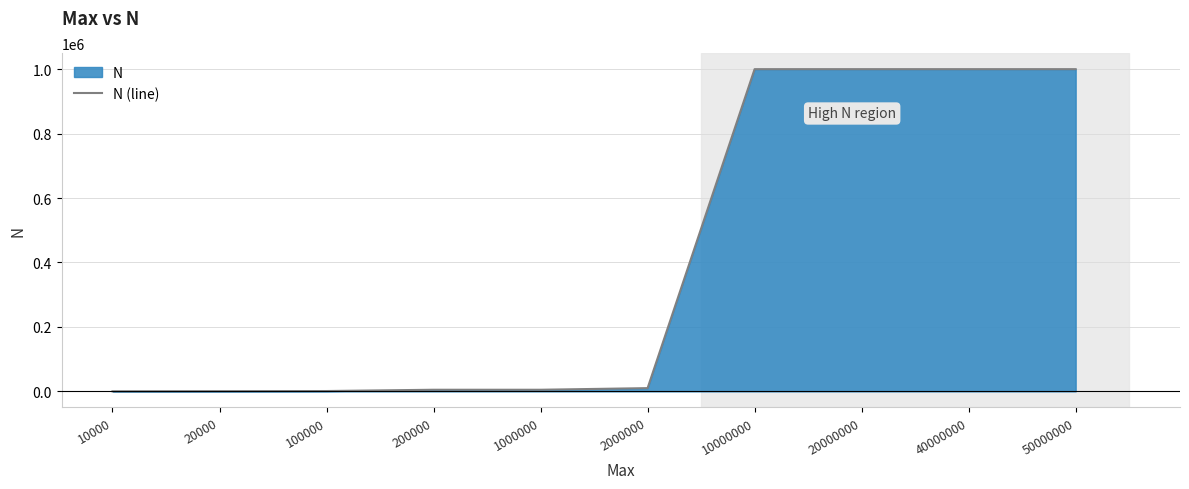

List the labels in order of value, smallest first.

10000, 20000, 100000, 200000, 1000000, 2000000, 10000000, 20000000, 40000000, 50000000